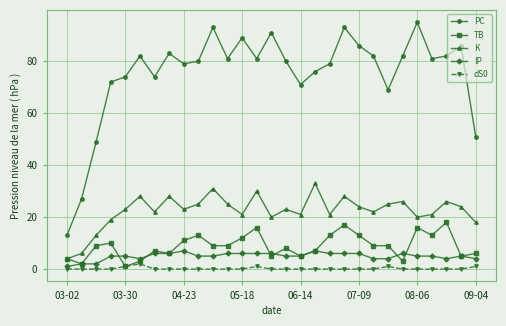

Which series has the largest range (max minus min)?

PC